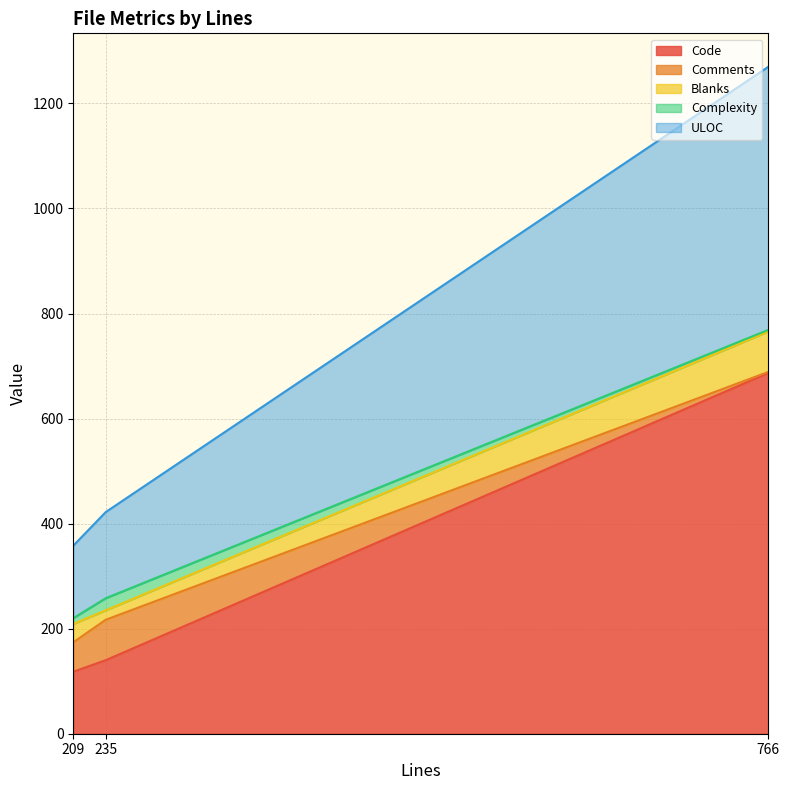

Which series changed the most between 766 and 209?

Code